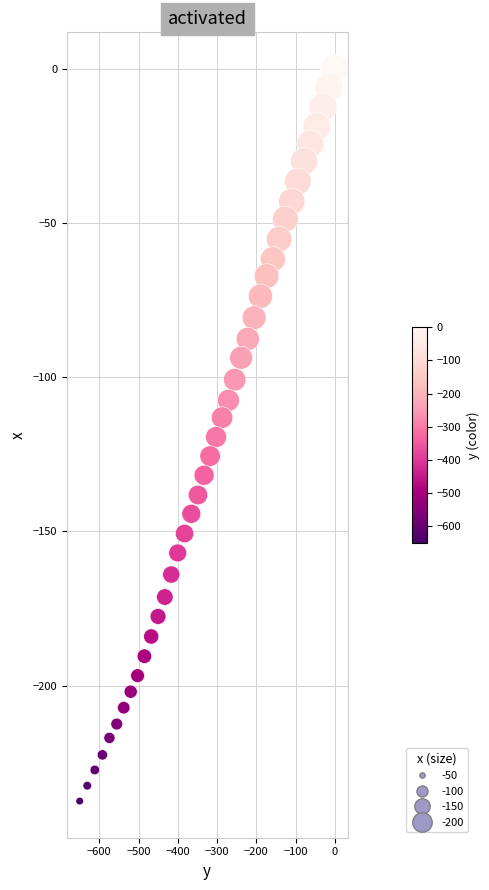

What is the range of Y values (max minus min)?

237.5